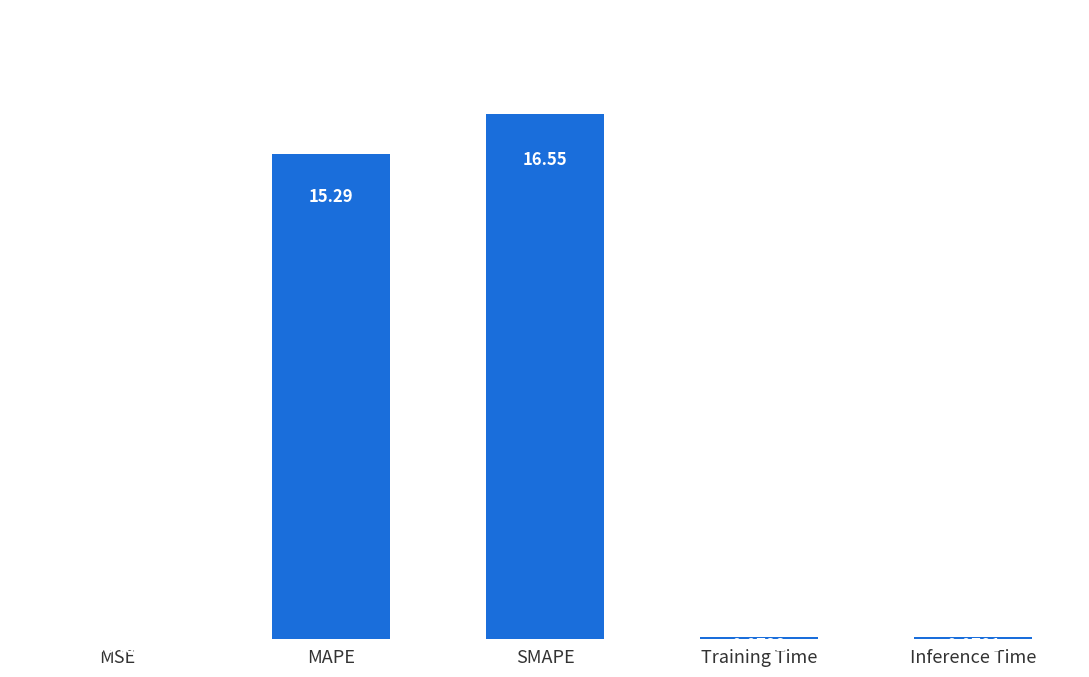

Which label corresponds to the largest value in the chart?

SMAPE